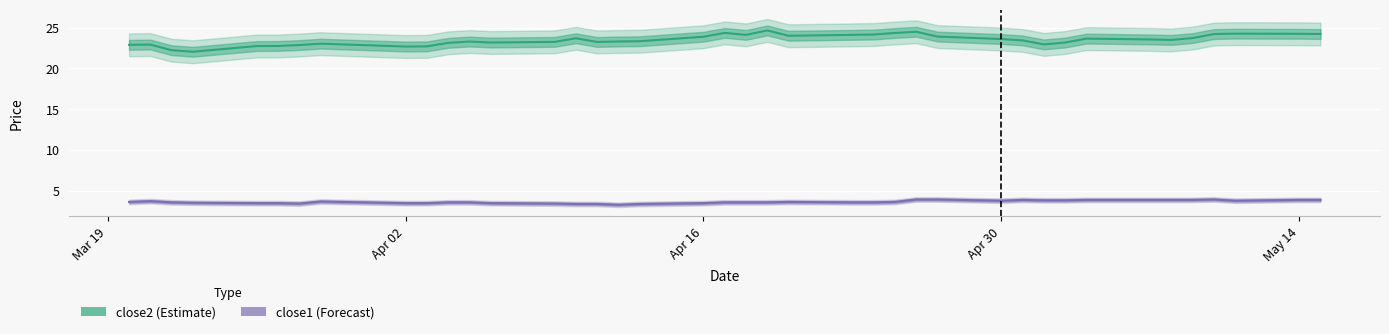

How many values in the close2 series are below 23?

10